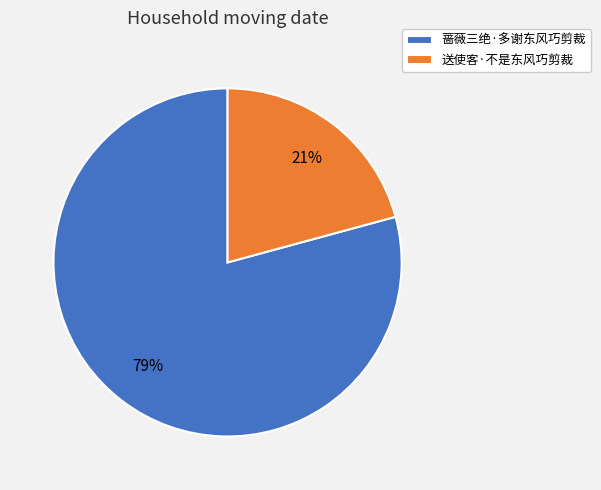

Which slice is the smallest?

送使客·不是东风巧剪裁